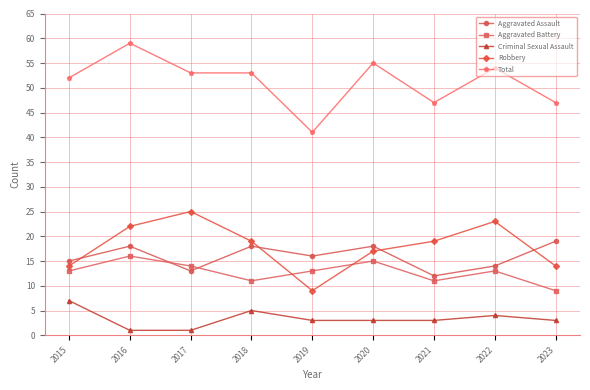

Where is Robbery nearest to the value 17?

2020